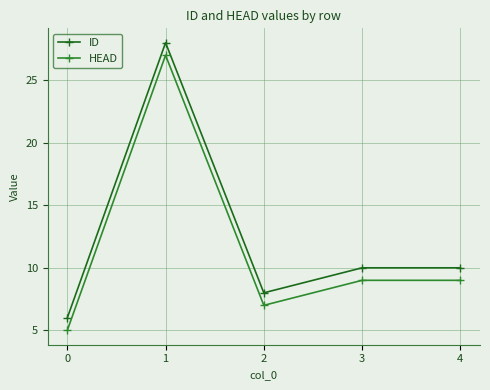

What is the total value across all series at 4?

19